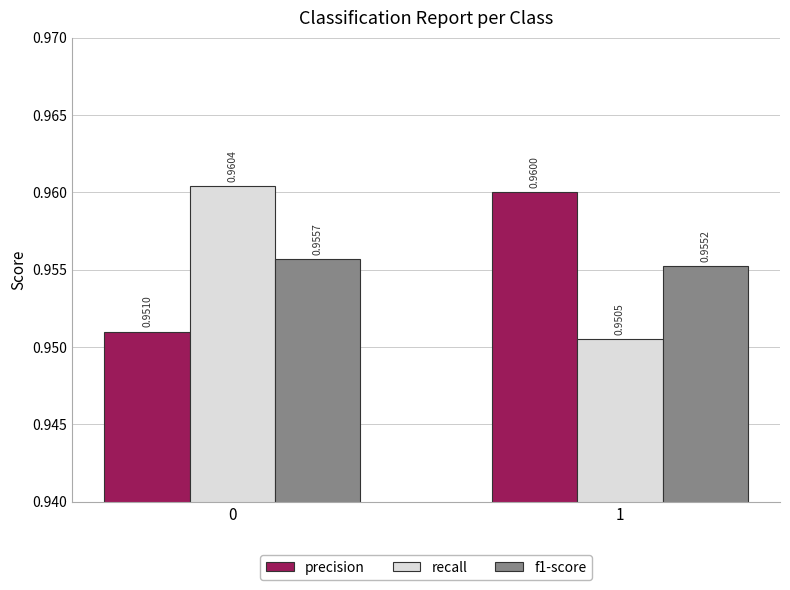

List the labels in order of precision value, smallest first.

0, 1